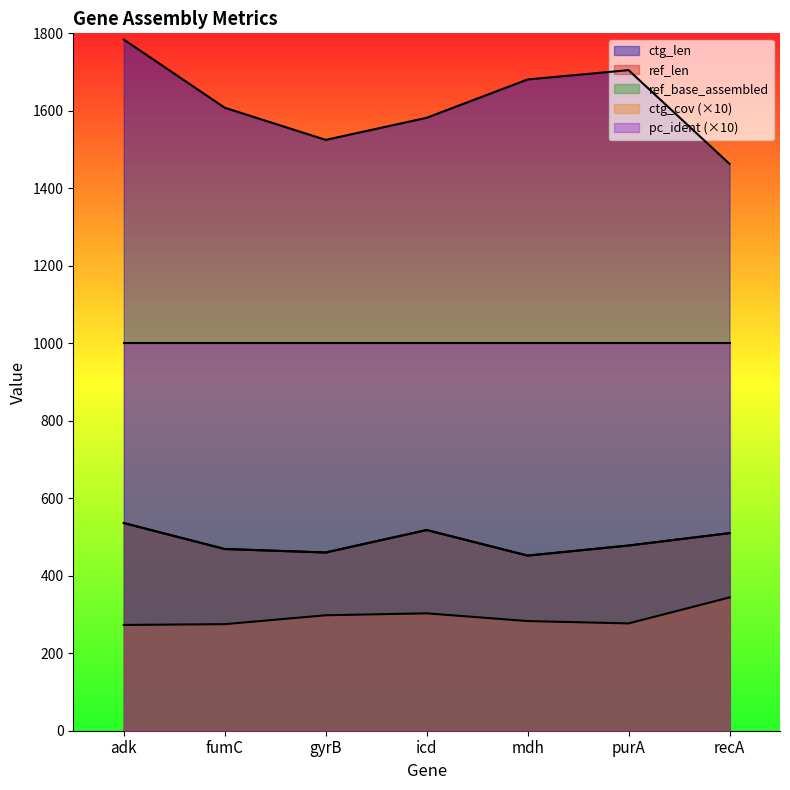

What is the total value across all series at purA?

2938